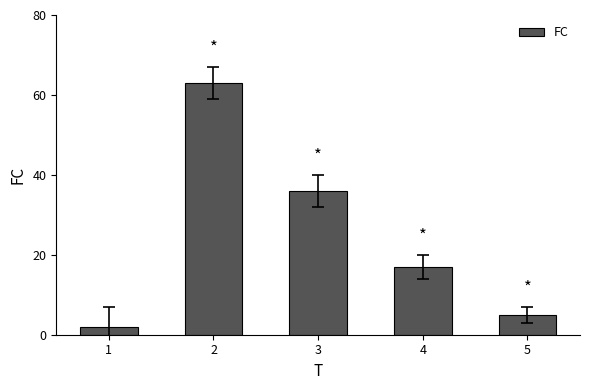

Rank the categories by value from lowest to highest.

1, 5, 4, 3, 2